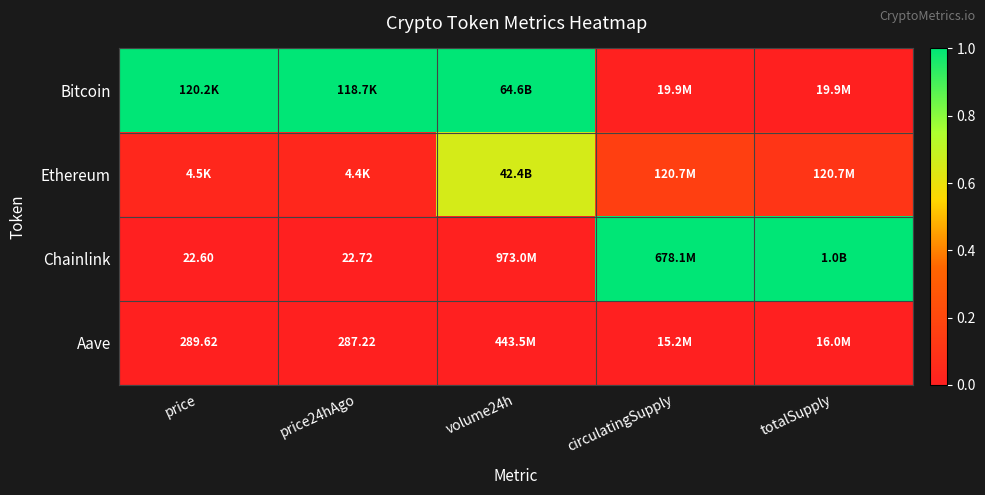

What is the difference between the highest and lowest values at price?

1.0